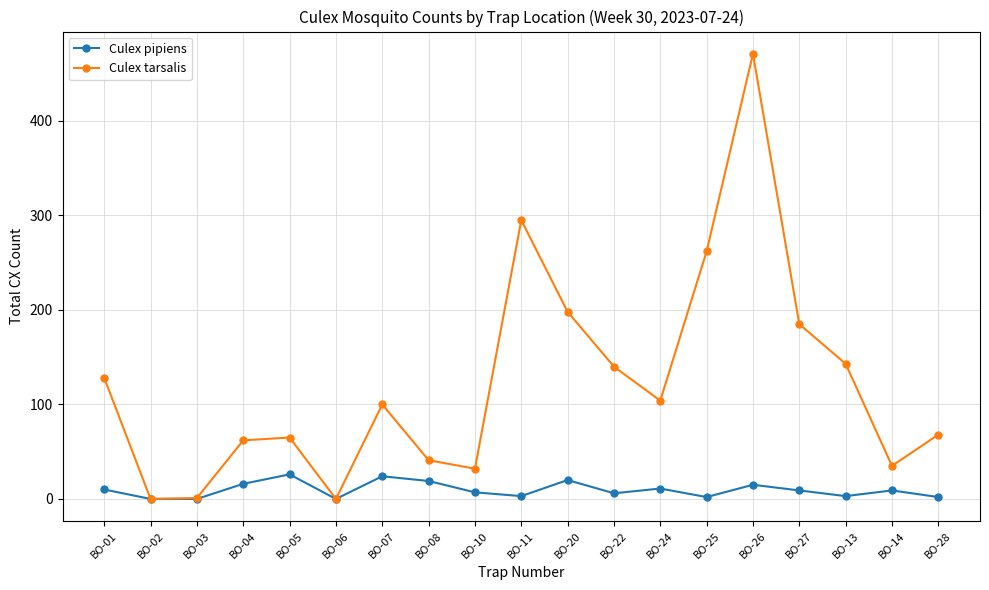

True or false: Culex tarsalis has more than 0 interior local peaks.

True